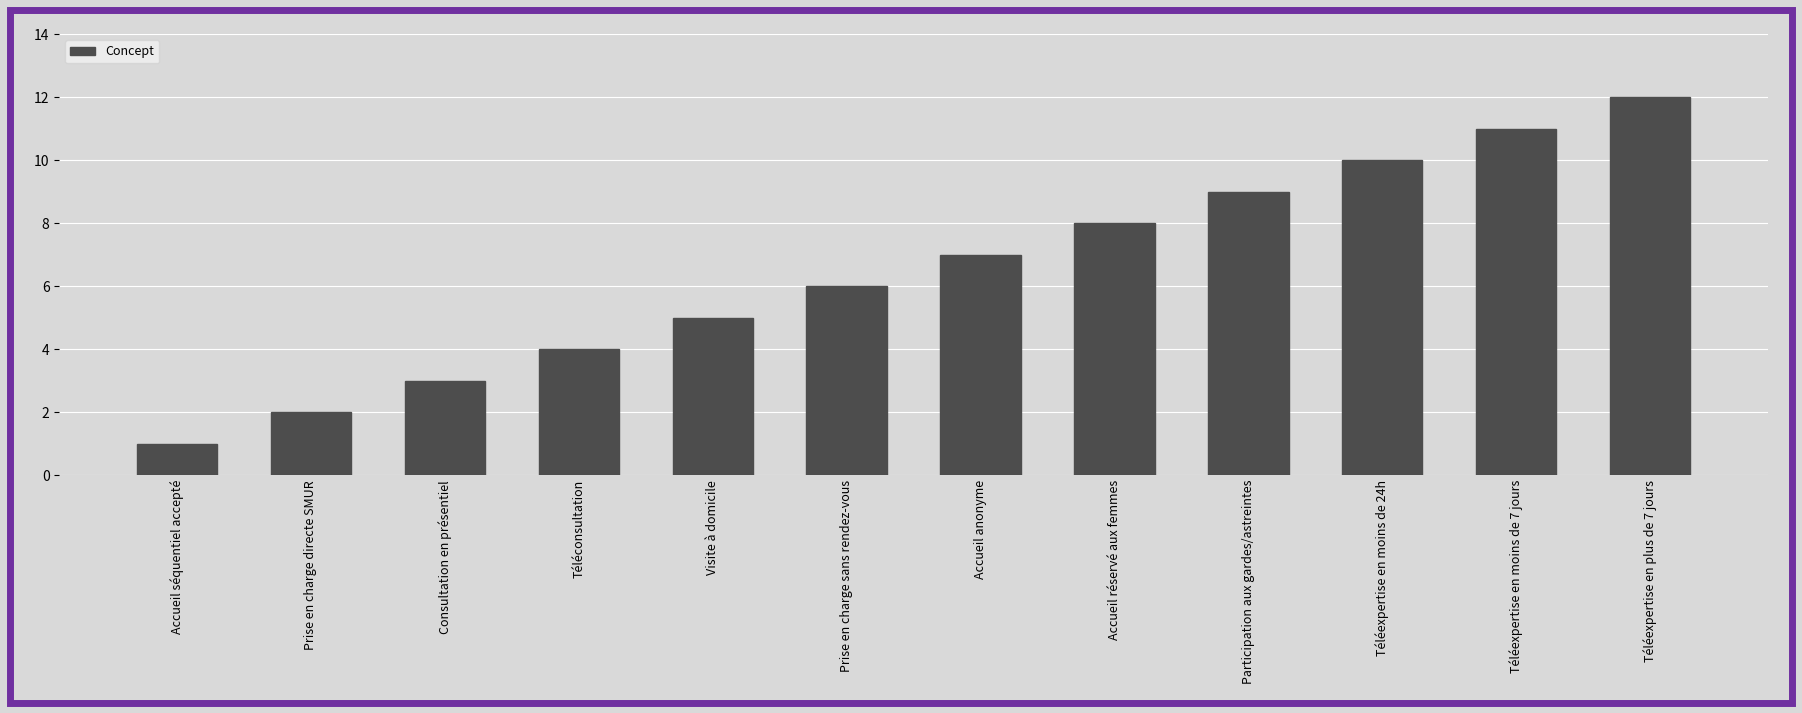

Which label corresponds to the largest value in the chart?

Téléexpertise en plus de 7 jours